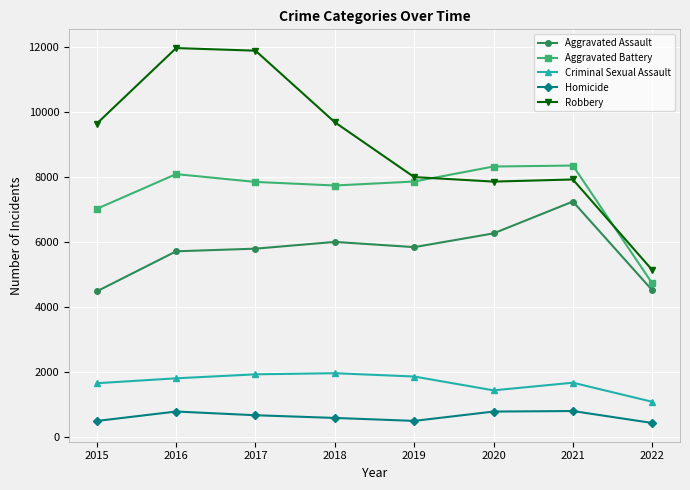

Rank the series by their maximum value, from highest to lowest.

Robbery, Aggravated Battery, Aggravated Assault, Criminal Sexual Assault, Homicide